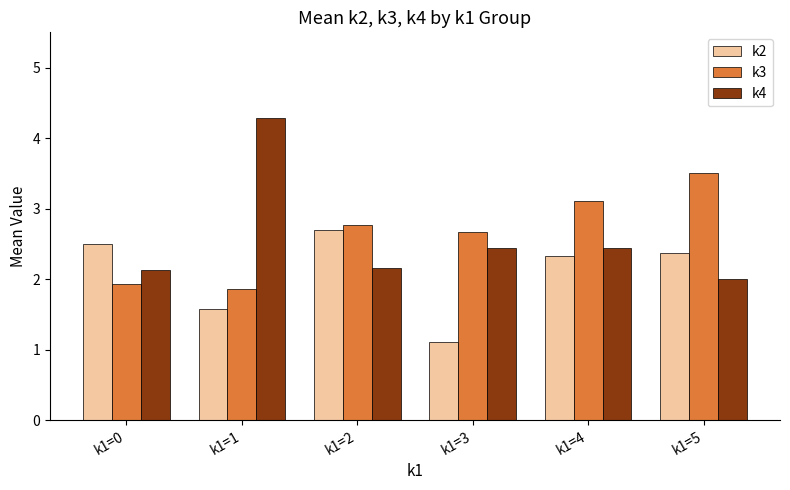

What are all the series names shown in the legend?

k2, k3, k4